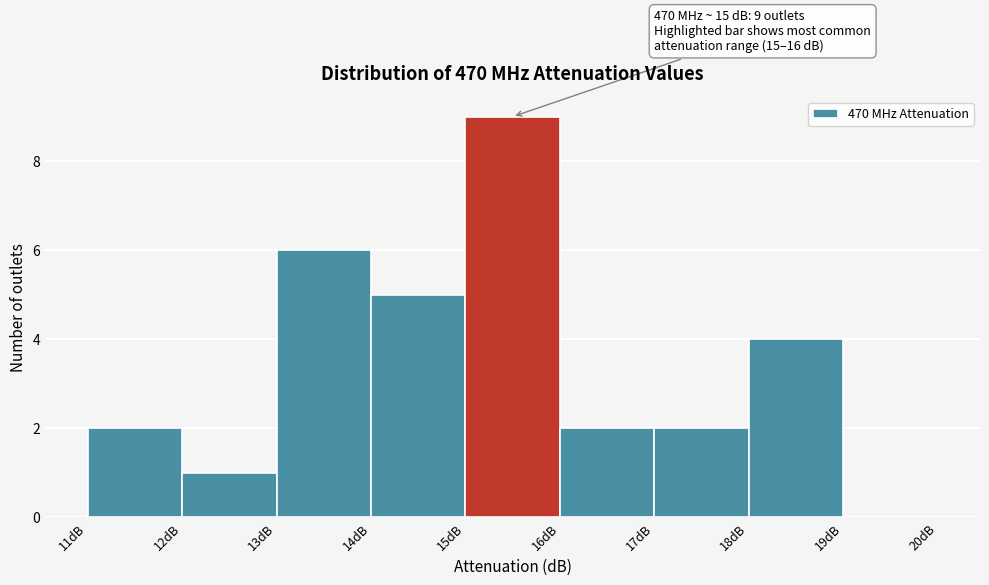

Over which range of the x-axis is the bar tallest?

15 to 16